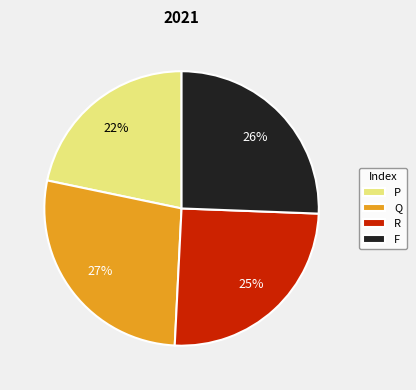

Which category has the smallest portion of the pie?

P